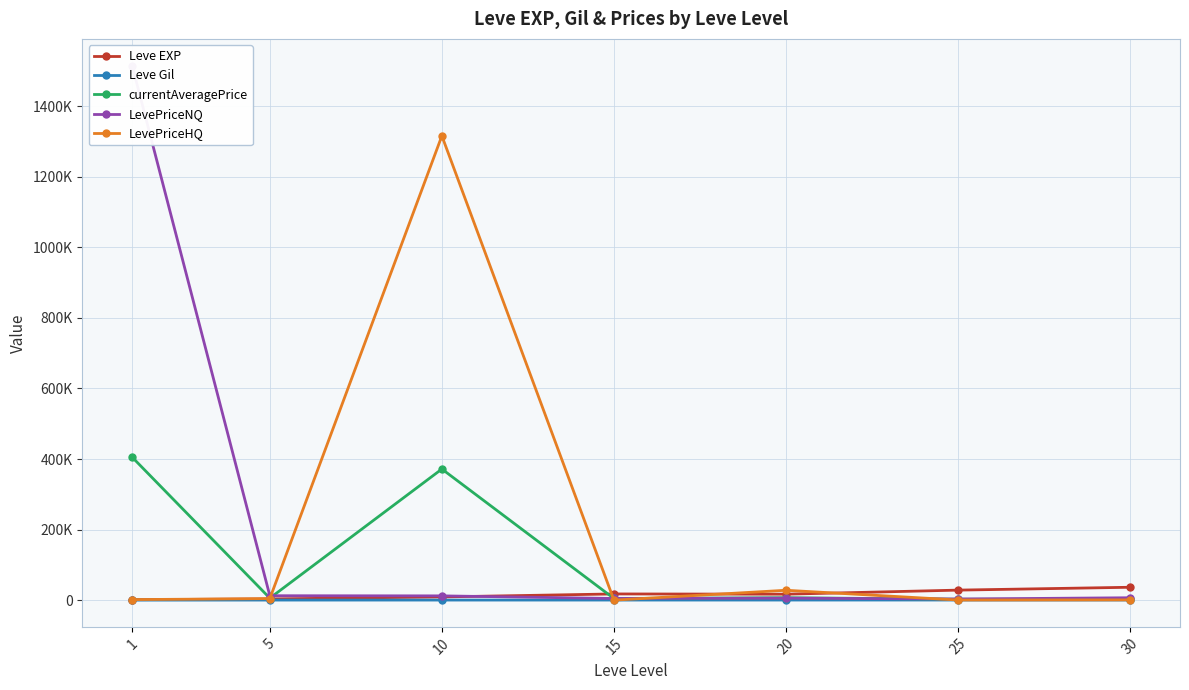

Reading right to left, extract all data points from this chart.

Leve EXP: 30=36492.5	25=28393.3	20=16865.0	15=17563.3	10=9106.7	5=3405.0	1=1213.3
Leve Gil: 30=320.8	25=329.7	20=257.0	15=241.3	10=202.8	5=180.0	1=113.3
currentAveragePrice: 30=2397.8	25=2579.2	20=6898.5	15=4681.0	10=371673.3	5=5624.8	1=405199.6
LevePriceNQ: 30=6768.8	25=3183.0	20=5662.2	15=4681.0	10=12094.8	5=12524.6	1=1515307.2
LevePriceHQ: 30=701.3	25=359.0	20=27978.3	15=0.0	10=1316140.6	5=4311.3	1=1515.5